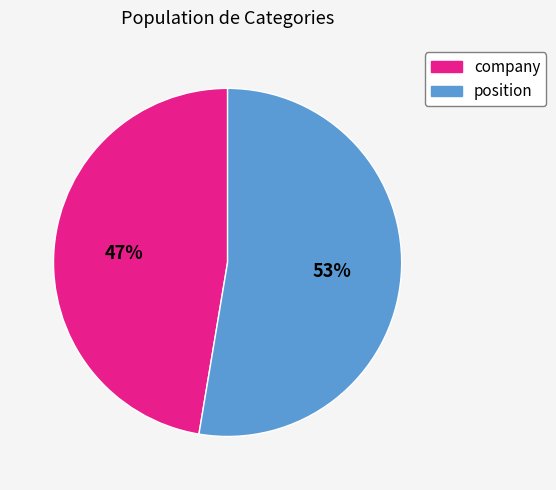

How many slices are in this pie chart?

2